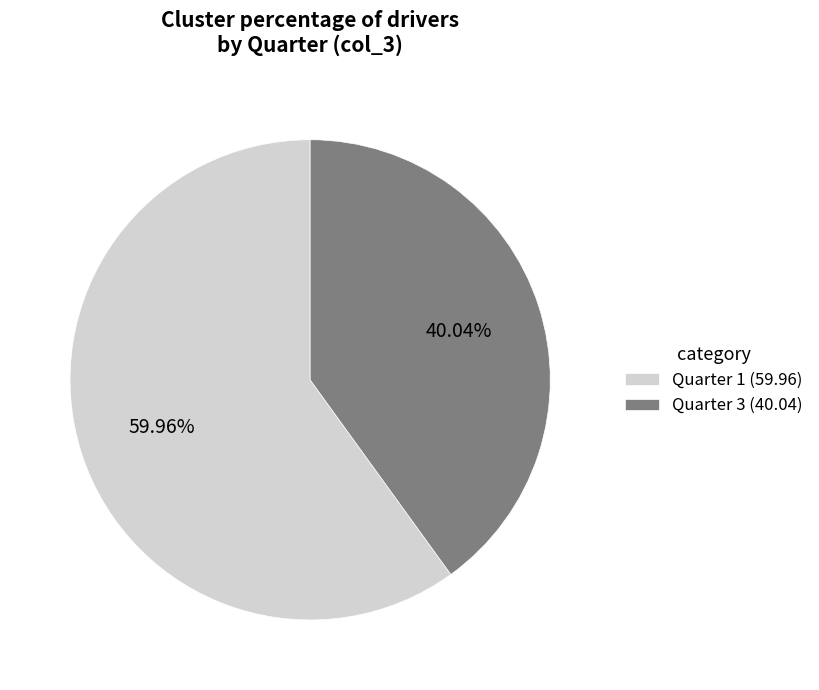

Do Quarter 1 (59.96) and Quarter 3 (40.04) together represent more than half of the pie?

Yes